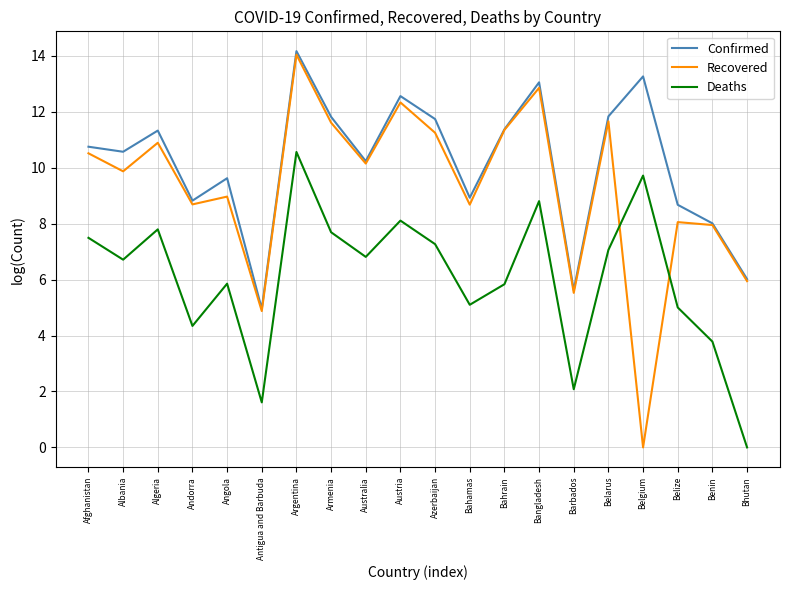

What is the difference between the second highest and minimum values in the Confirmed series?

8.3